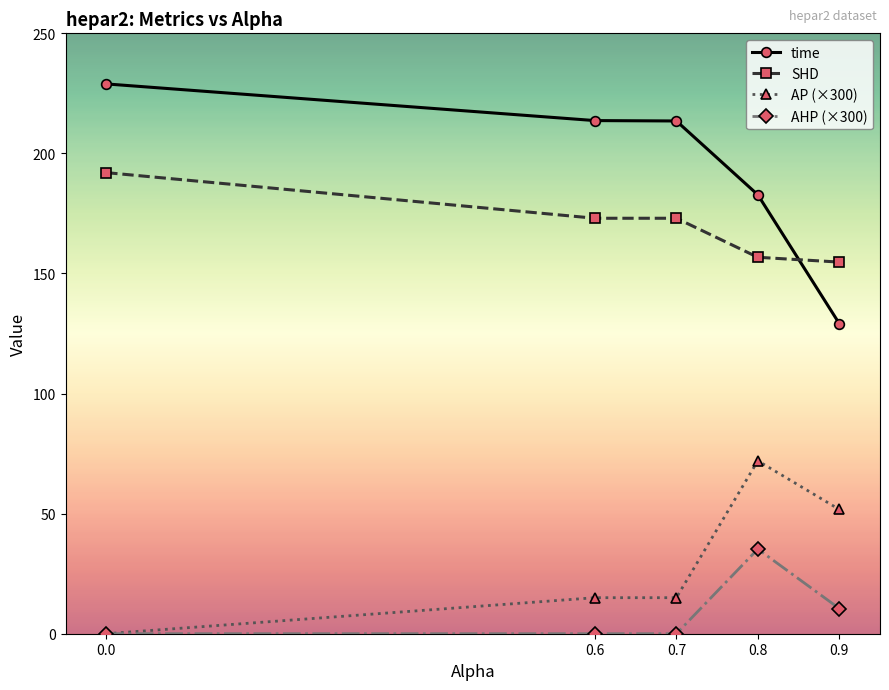

What is the average value of the SHD series?

169.9